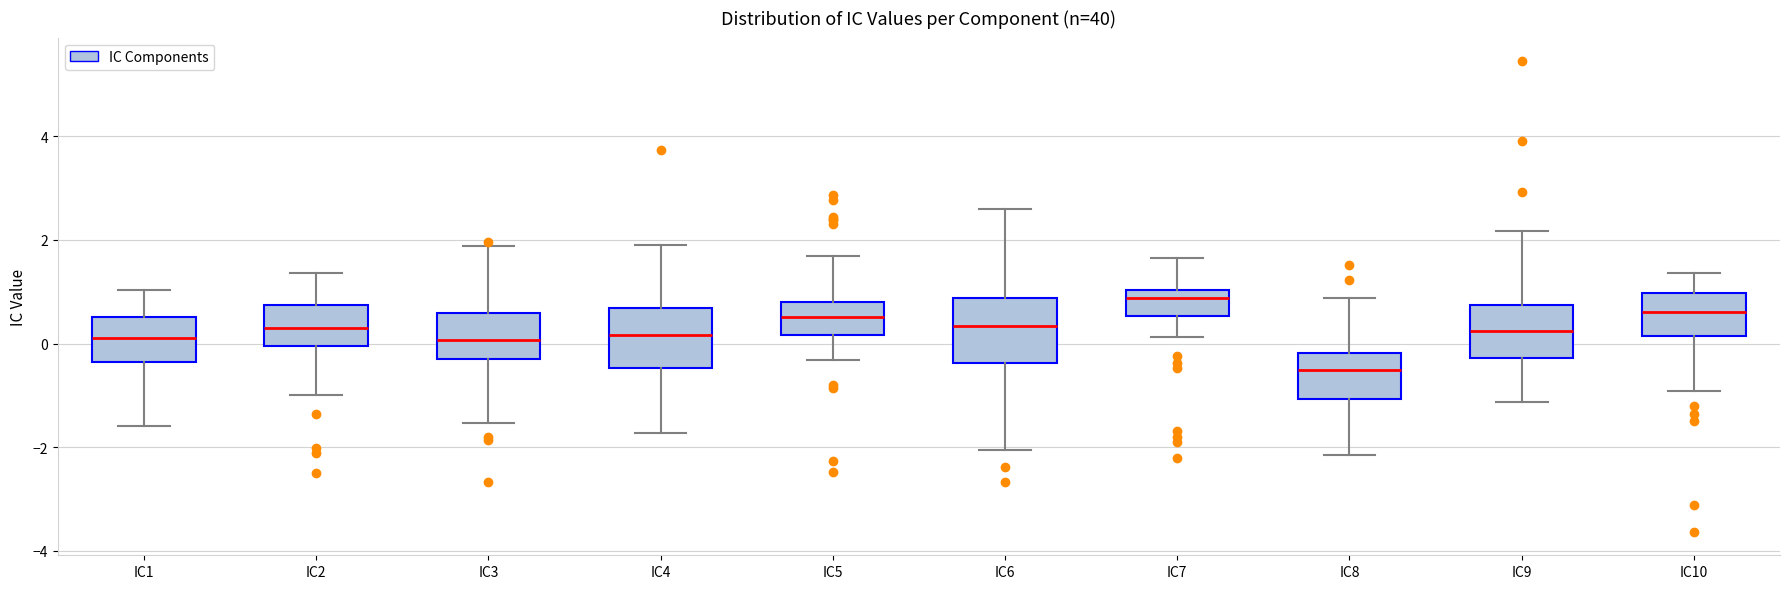

Reading left to right, transcribe this box plot: for each box, give where its median line is, the range the box spans, and where its two whiskers end, as read against the y-axis. The values are not printed on the chart, so give them approximately, as read against the axis.

IC1: median 0.2, box -0.4 to 0.6, whiskers -1.6 to 1.0
IC2: median 0.2, box 0.0 to 0.8, whiskers -1.0 to 1.4
IC3: median 0.0, box -0.4 to 0.6, whiskers -1.6 to 1.8
IC4: median 0.2, box -0.4 to 0.6, whiskers -1.8 to 1.8
IC5: median 0.6, box 0.2 to 0.8, whiskers -0.4 to 1.6
IC6: median 0.4, box -0.4 to 0.8, whiskers -2.0 to 2.6
IC7: median 0.8, box 0.6 to 1.0, whiskers 0.2 to 1.6
IC8: median -0.6, box -1.0 to -0.2, whiskers -2.2 to 0.8
IC9: median 0.2, box -0.2 to 0.8, whiskers -1.2 to 2.2
IC10: median 0.6, box 0.2 to 1.0, whiskers -1.0 to 1.4